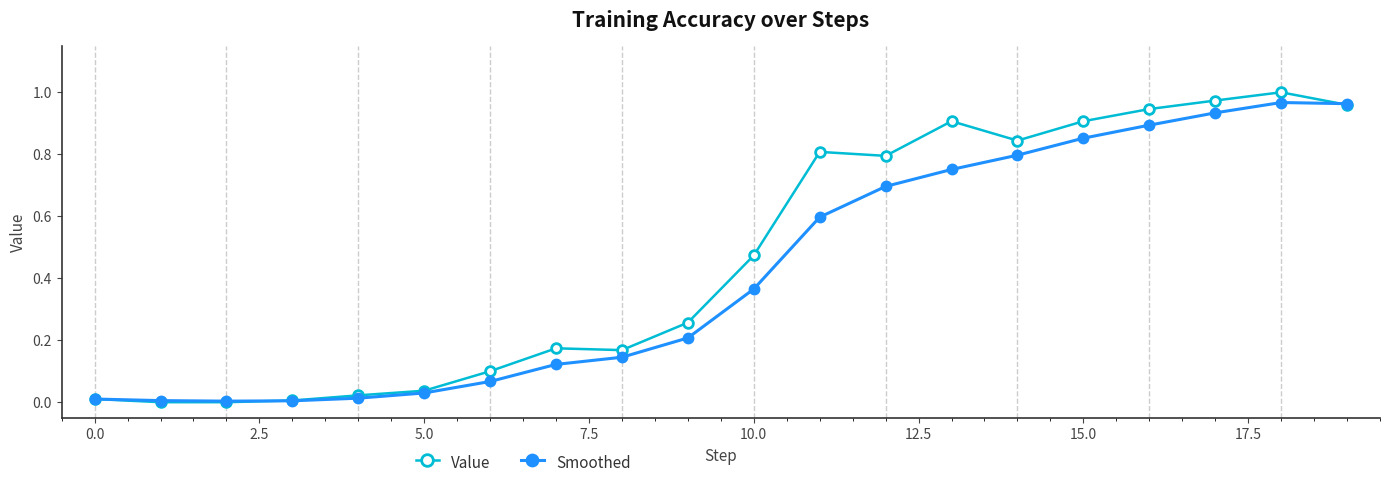

List the series in order of their overall mean, highest first.

Value, Smoothed